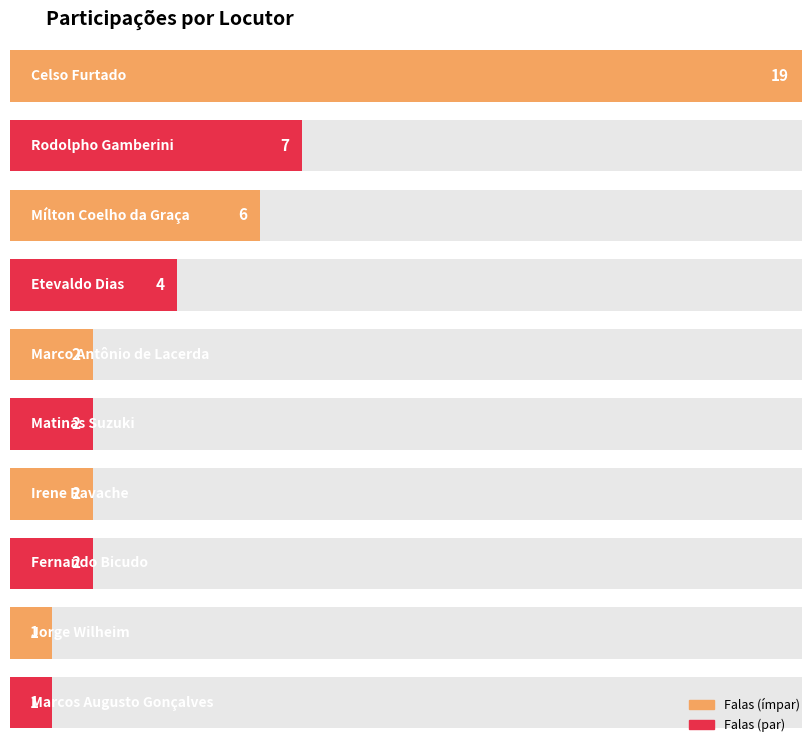

What value does the data have at Mílton Coelho da Graça, to the nearest 5?

5